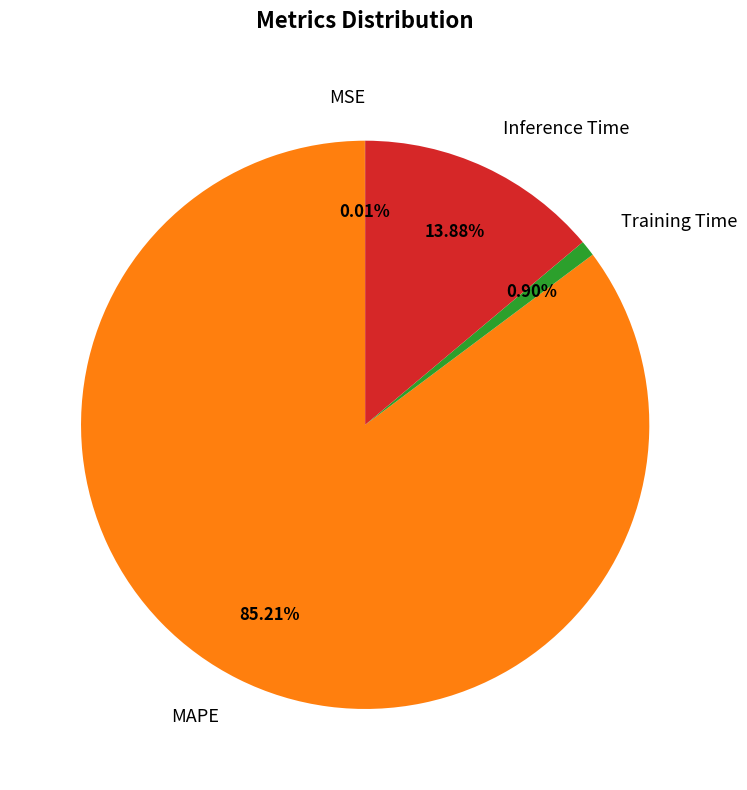

Which has a higher value, Training Time or MAPE?

MAPE